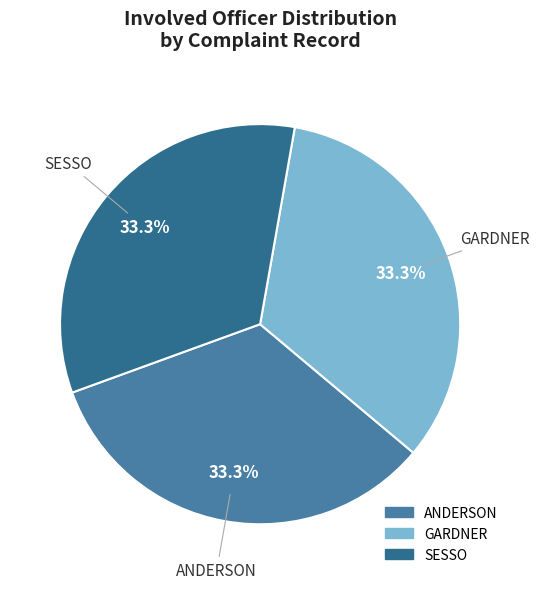

Combined, what portion of the pie is SESSO and ANDERSON?

66.7%